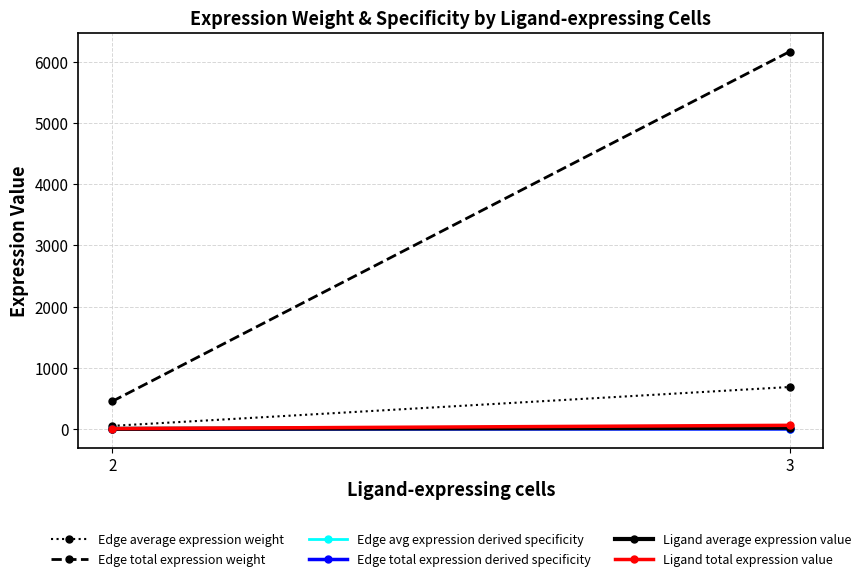

Which has a higher value, 3 or 2?

3